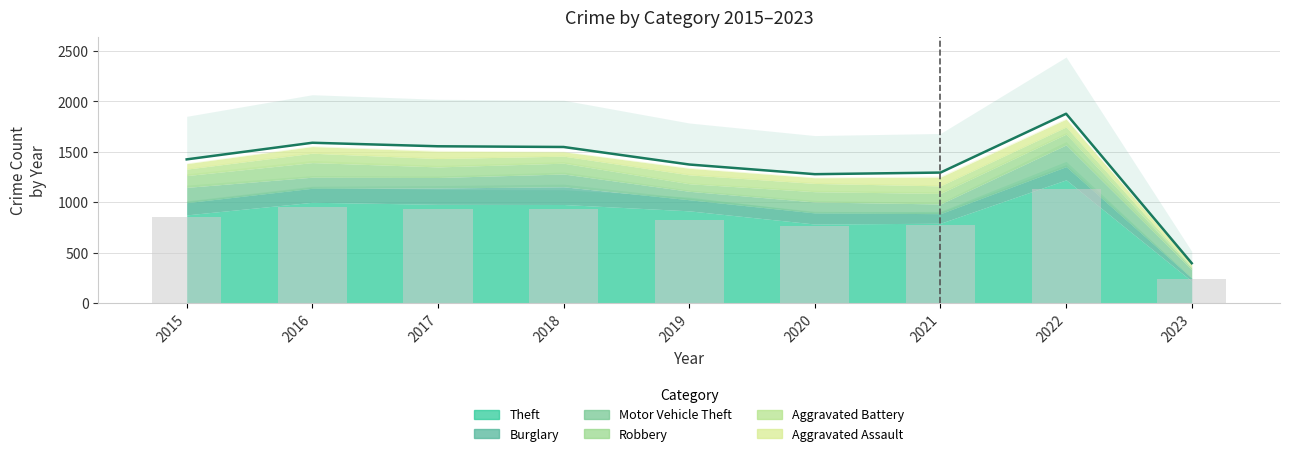

What is the value of the Theft bar at the 4th from the left?

977